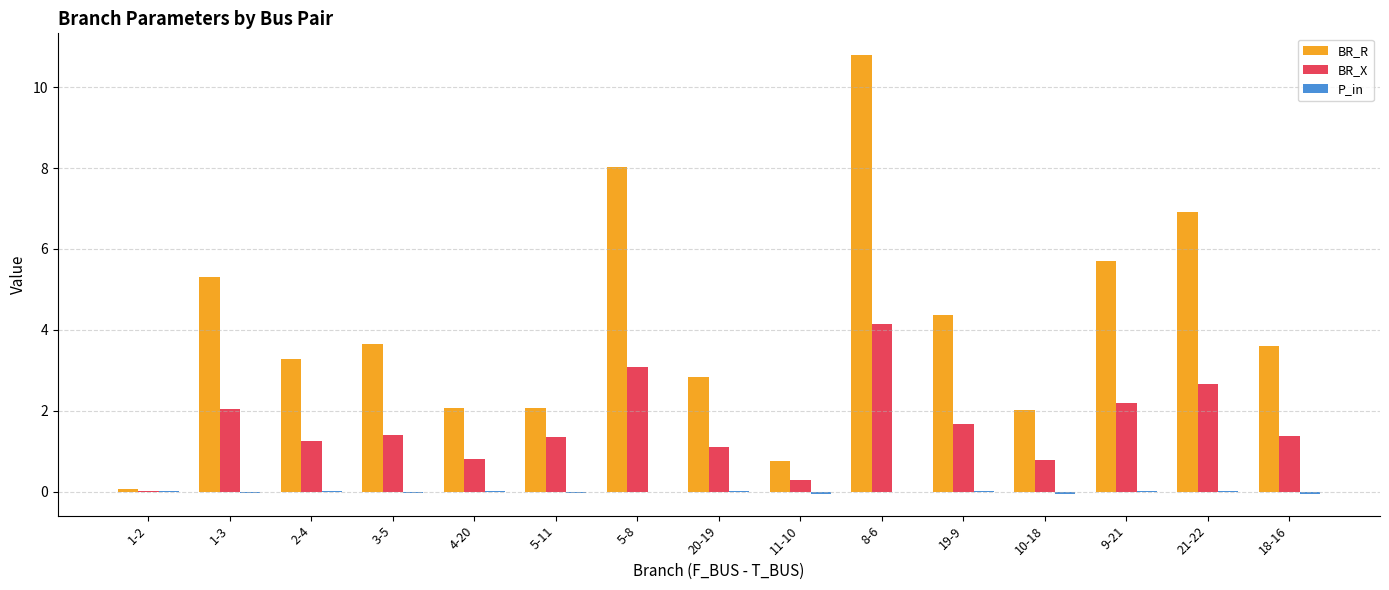

Count the number of data series in this chart.

3